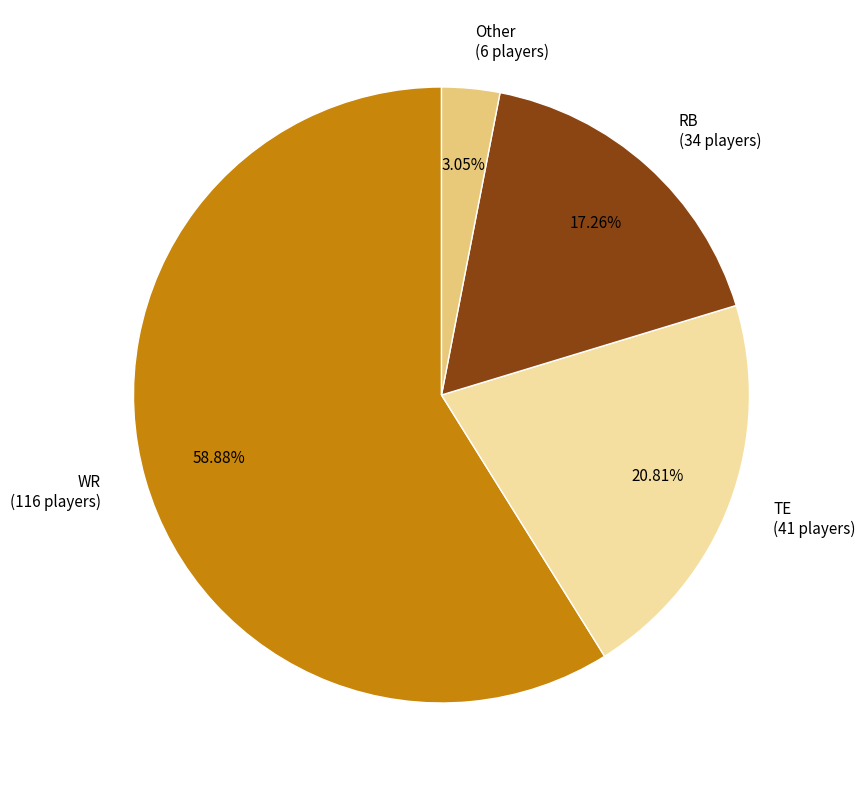

To the nearest percent, what percentage of the pie is WR?

59%